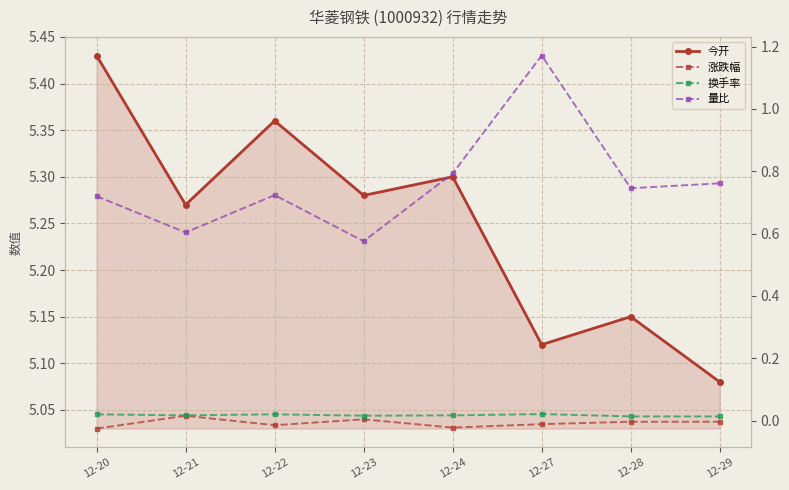

Reading left to right, list all the values displayed in this chart.

今开: 5.4	5.3	5.4	5.3	5.3	5.1	5.2	5.1
涨跌幅: -0.0	0.0	-0.0	0.0	-0.0	-0.0	-0.0	-0.0
换手率: 0.0	0.0	0.0	0.0	0.0	0.0	0.0	0.0
量比: 0.7	0.6	0.7	0.6	0.8	1.2	0.7	0.8